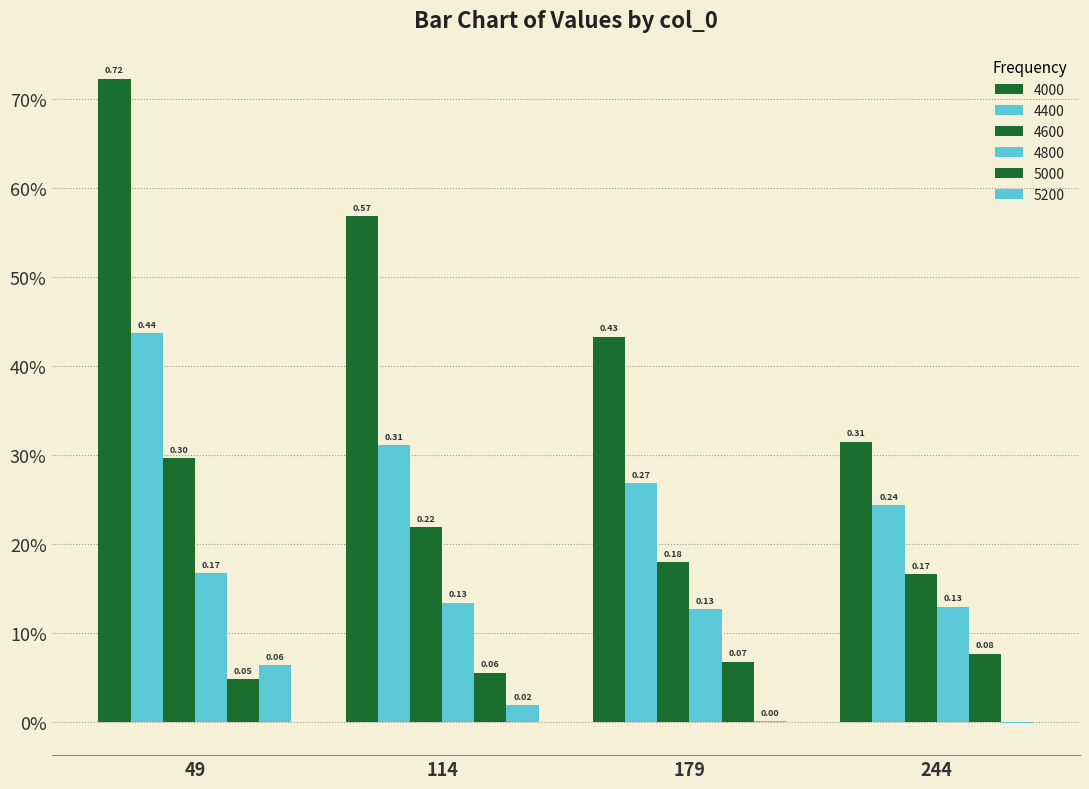

What is the sum of the 4400 values at 179 and 49?

0.7